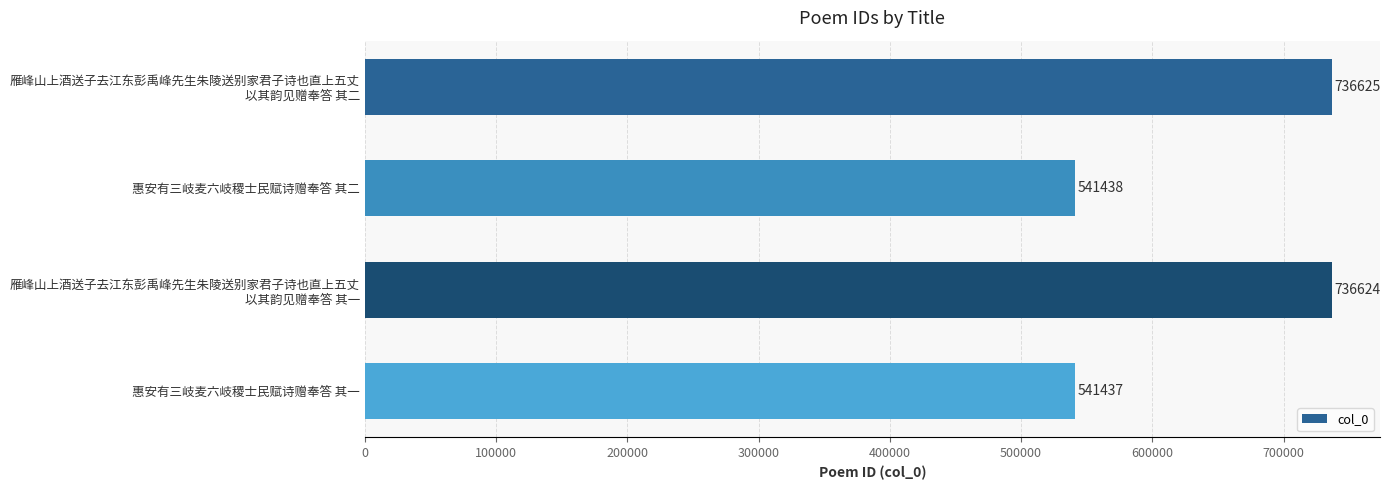

What is the label of the 2nd bar from the top?

惠安有三岐麦六岐稷士民赋诗赠奉答 其二